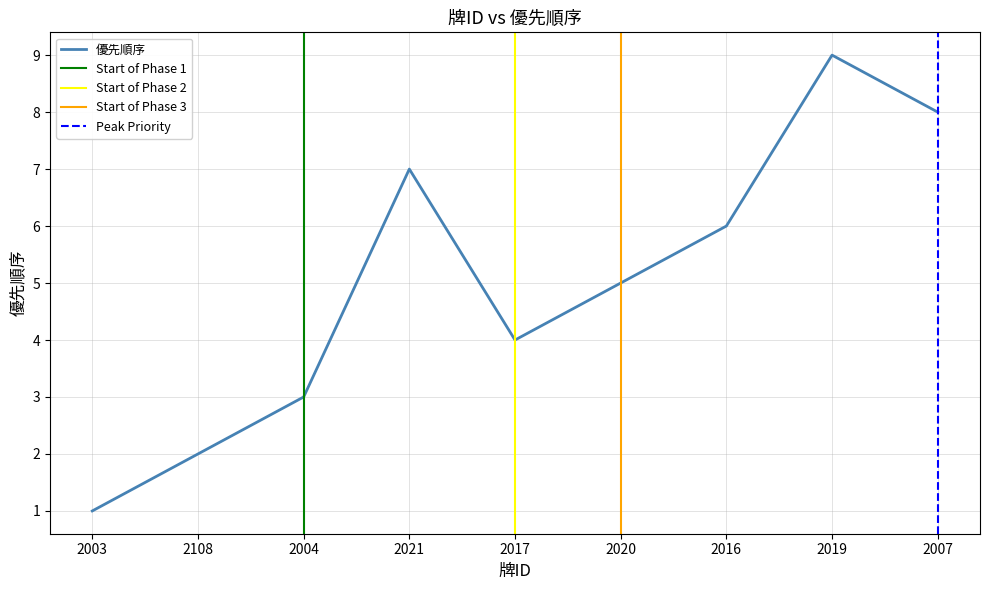

True or false: there are more than 1 points higher than both neighbors.

True